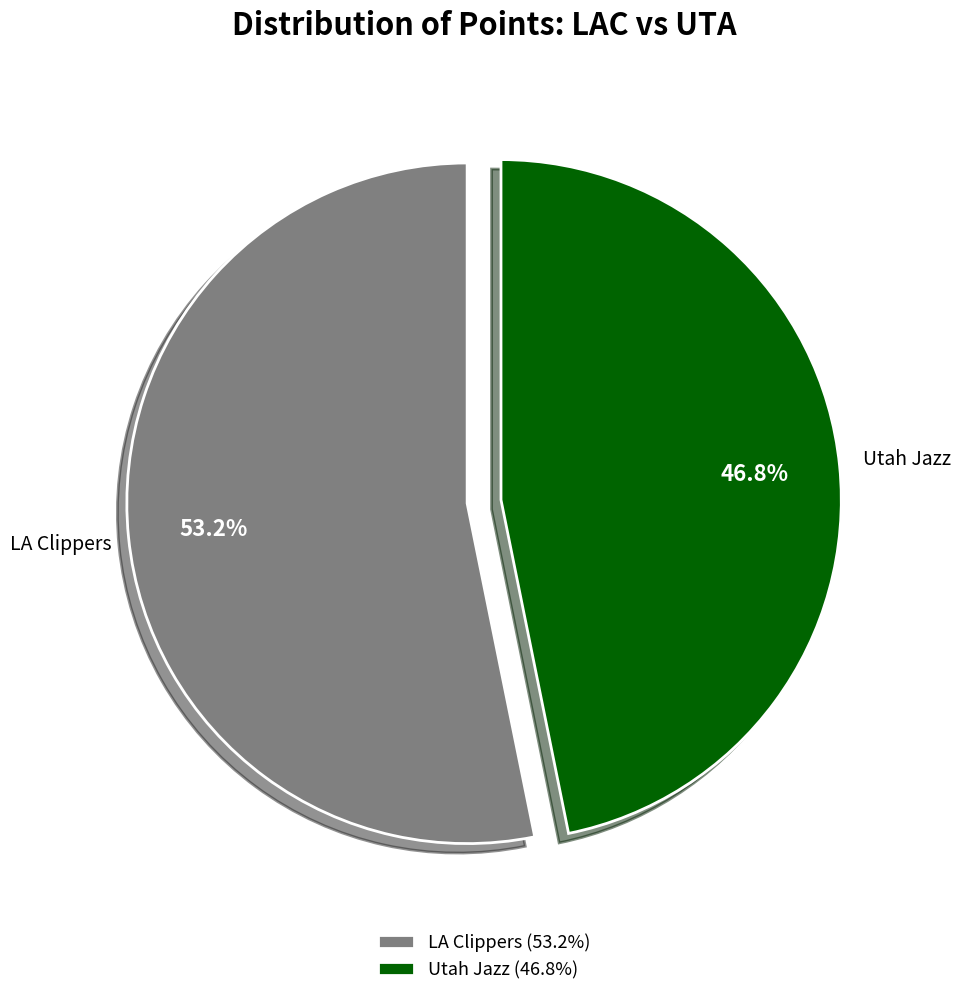

Combined, do Utah Jazz and LA Clippers account for over 50%?

Yes